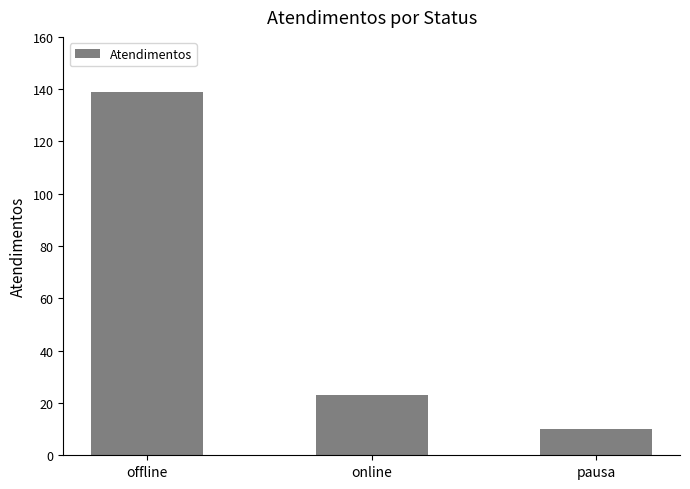

Reading right to left, what are all the values shown in this chart?

10	23	139